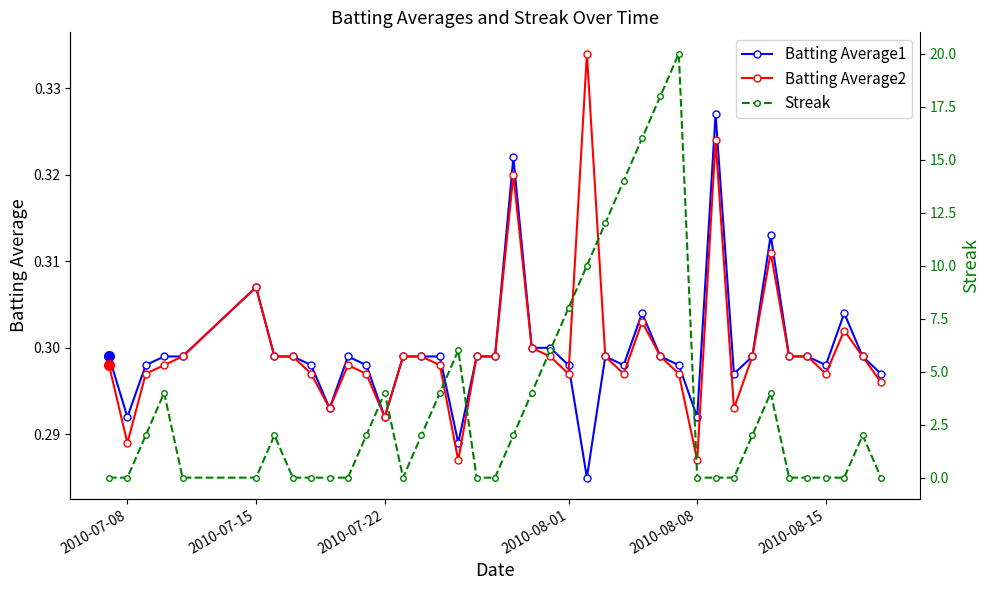

The value of Batting Average1 at 2010-07-08 is 0.5. True or false?

False